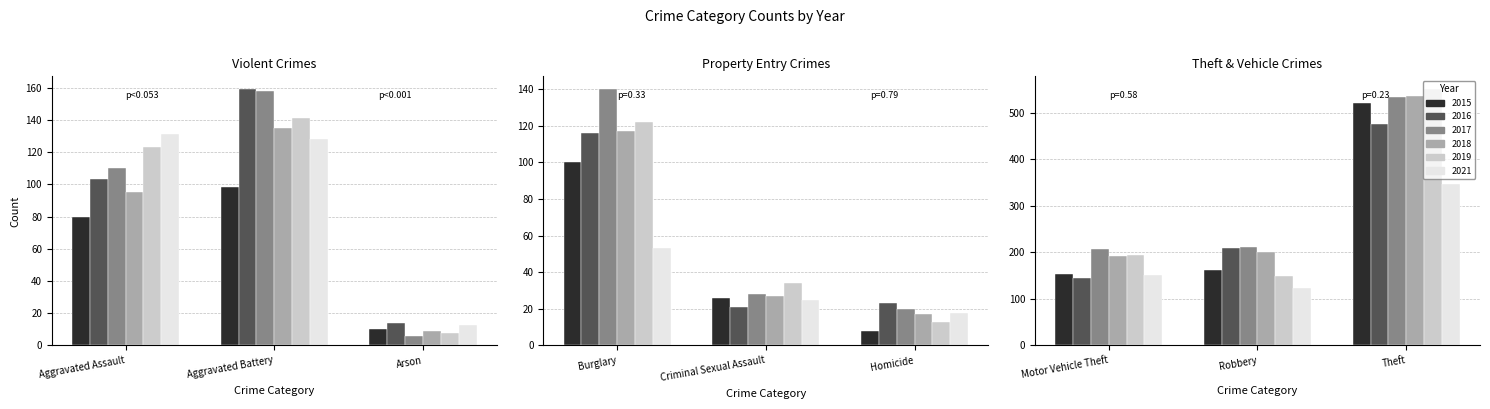

The 2021 series shows 128 at Aggravated Battery. True or false?

True